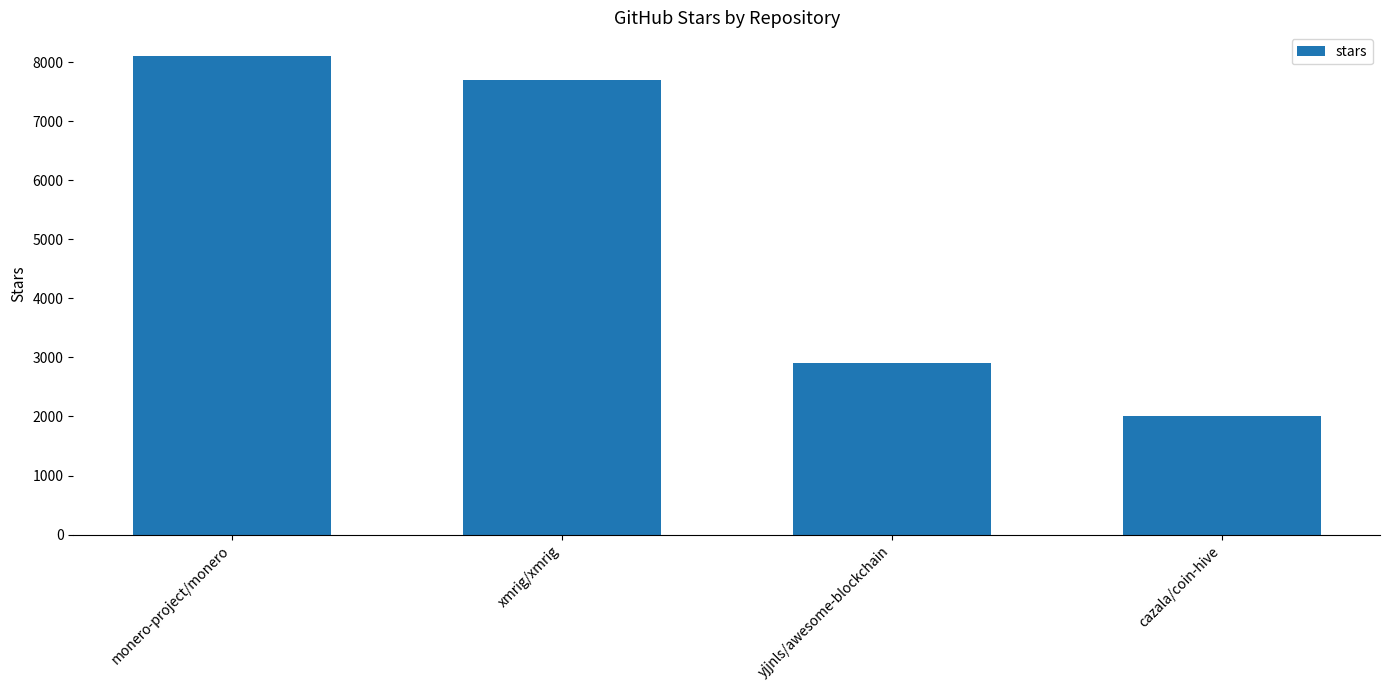

Where does the data first go above 7700?

monero-project/monero